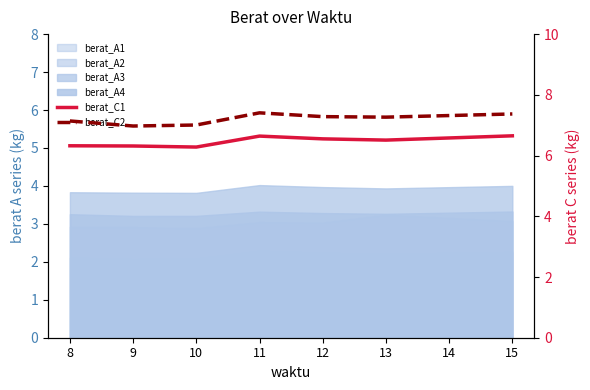

At which category is the sum across all series the highest?

11